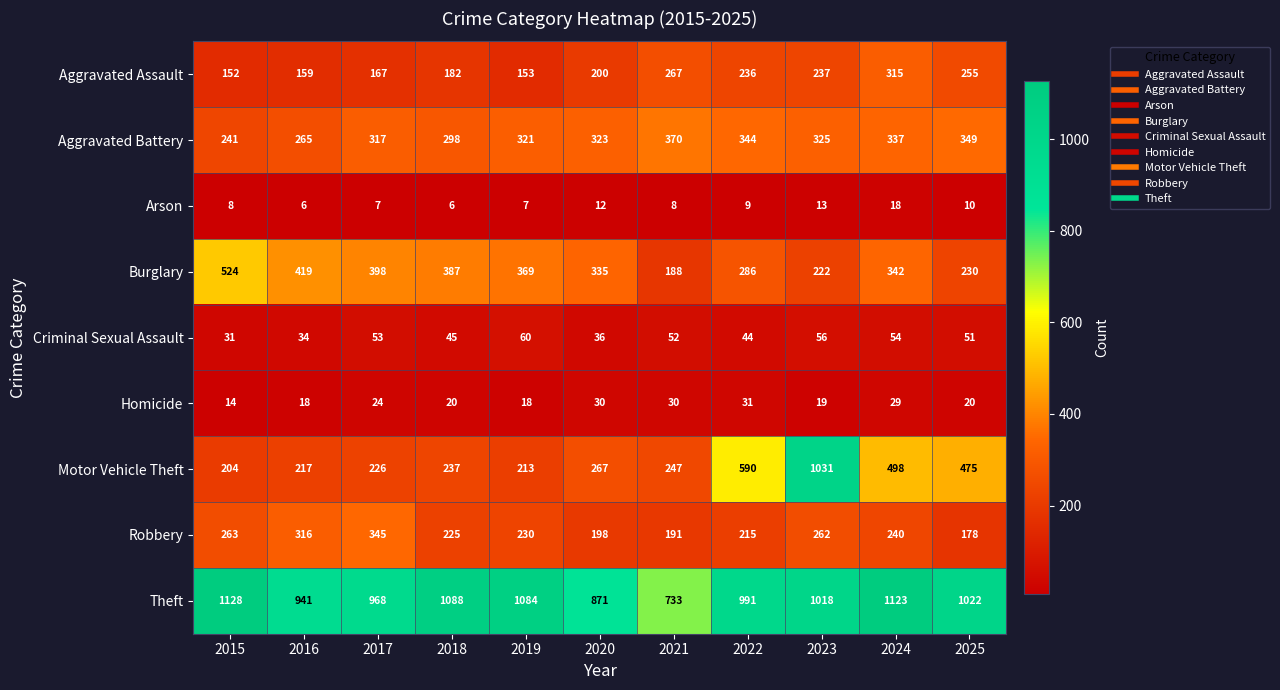

What is the difference between the second highest and minimum values in the Aggravated Battery series?

108